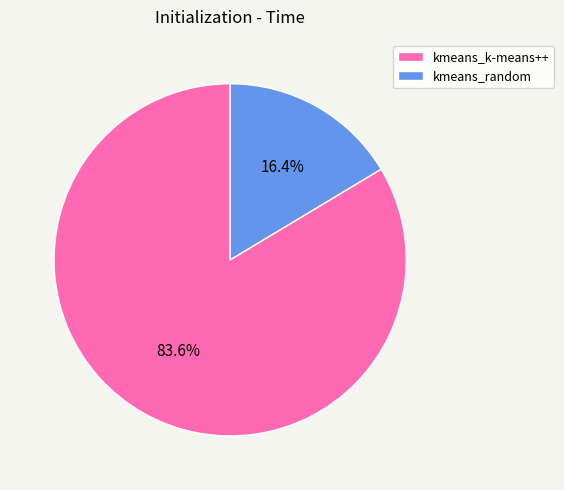

Between kmeans_random and kmeans_k-means++, which is larger?

kmeans_k-means++